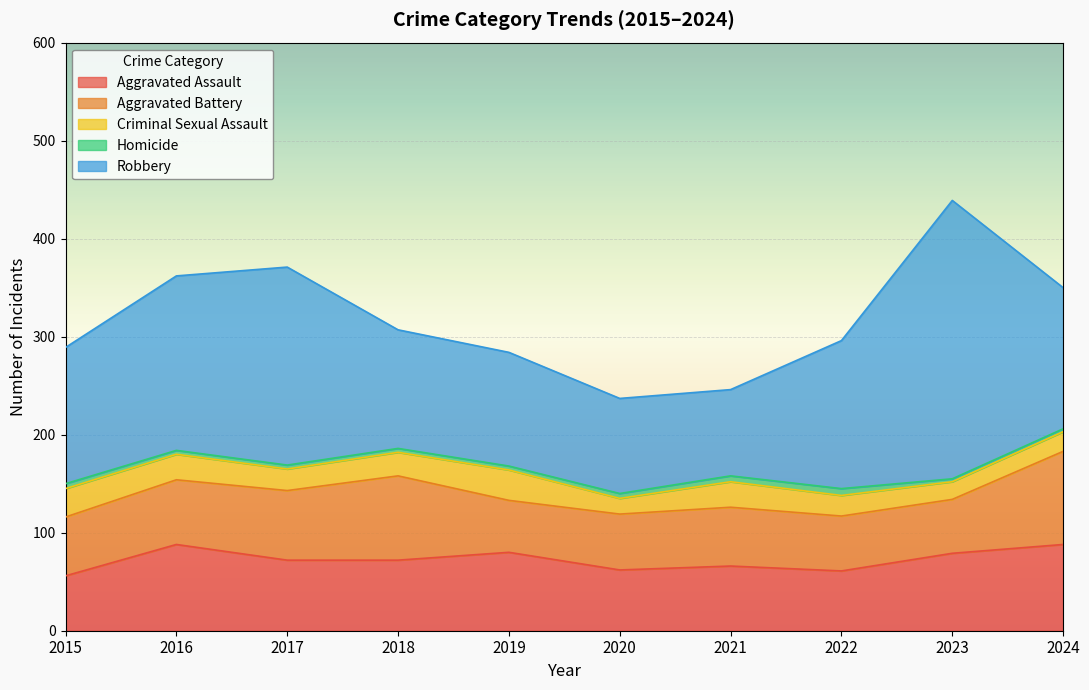

Count the number of data series in this chart.

5